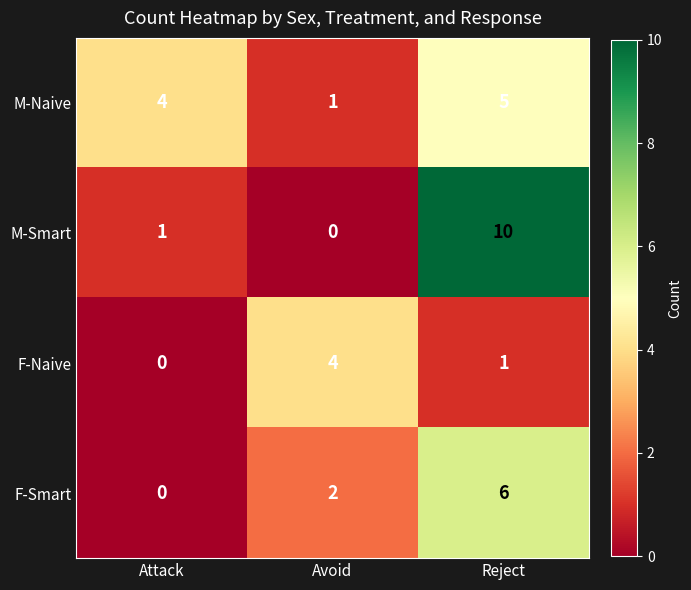

How many positive values does the M-Smart series have?

2